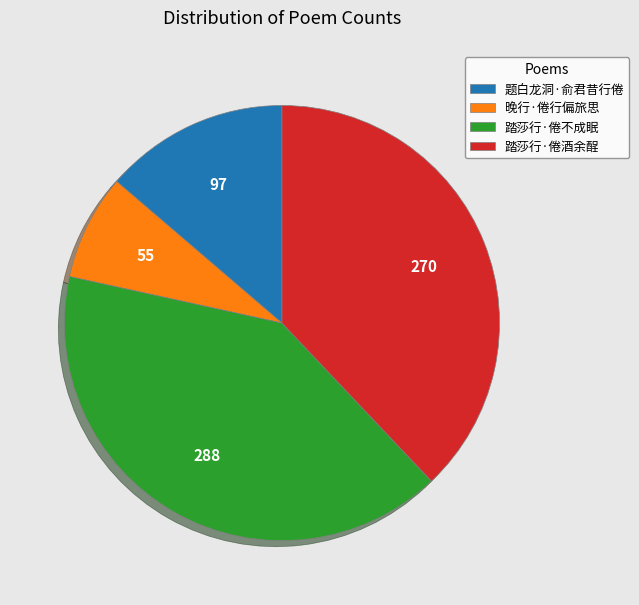

Is it true that 题白龙洞·俞君昔行倦 is 14% of the pie?

True